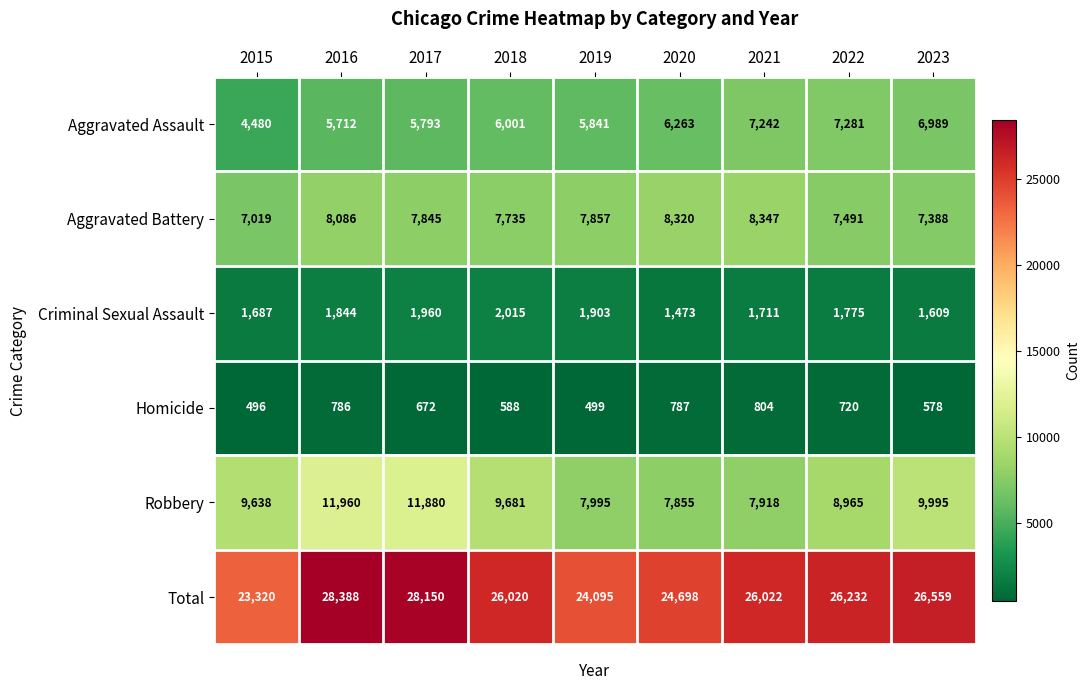

Is it true that Criminal Sexual Assault equals 954 at 2021?

False